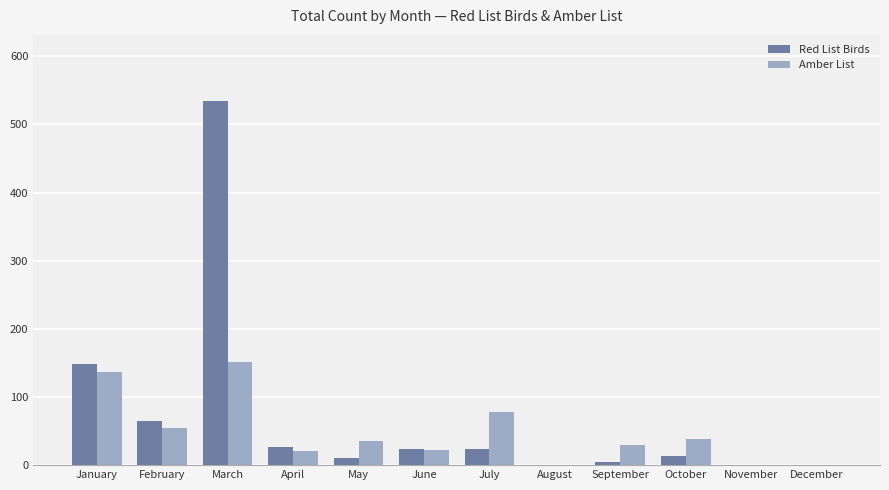

Where does the Red List Birds series first go above 23?

January